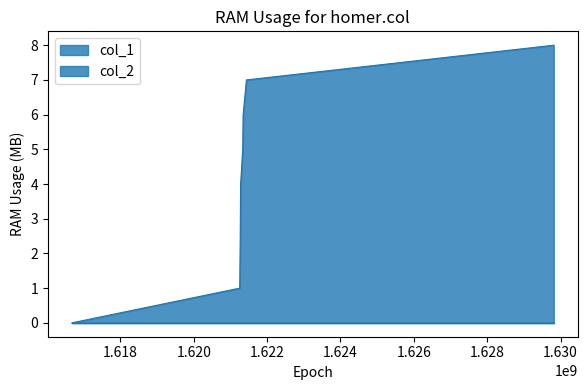

True or false: the data shows 1 at 1621253783.

True